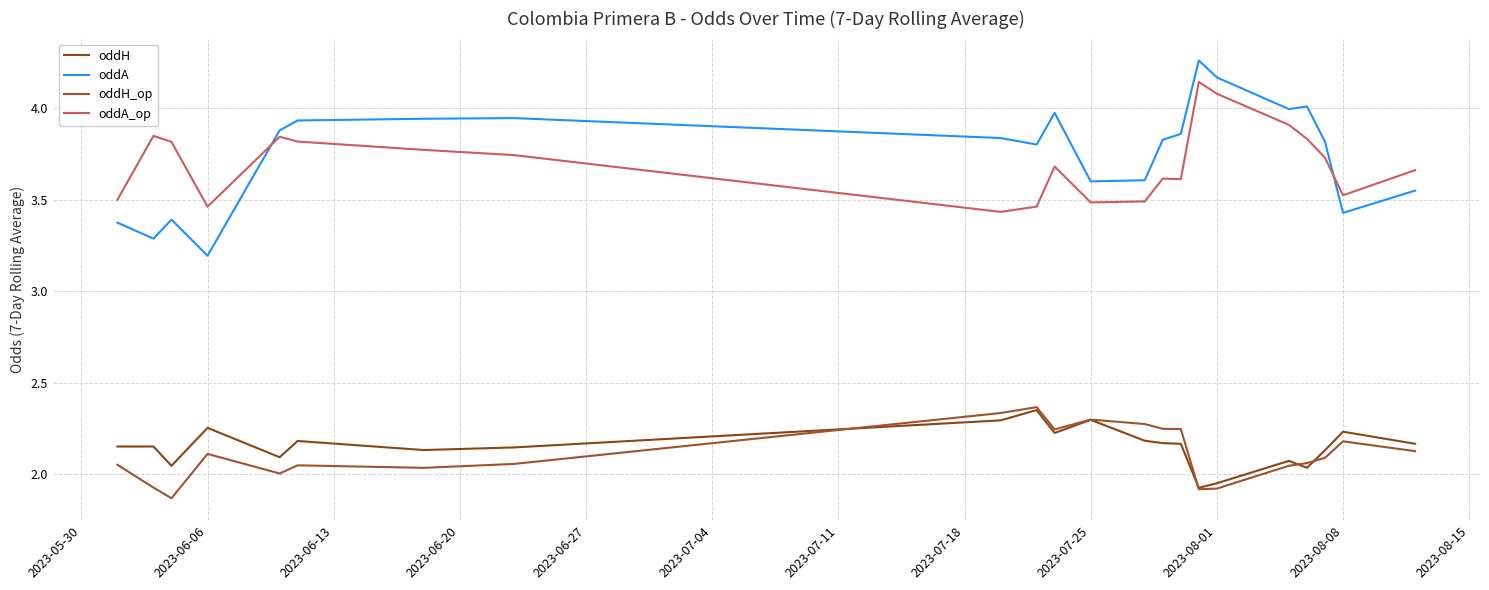

Which series has the widest spread of values?

oddA